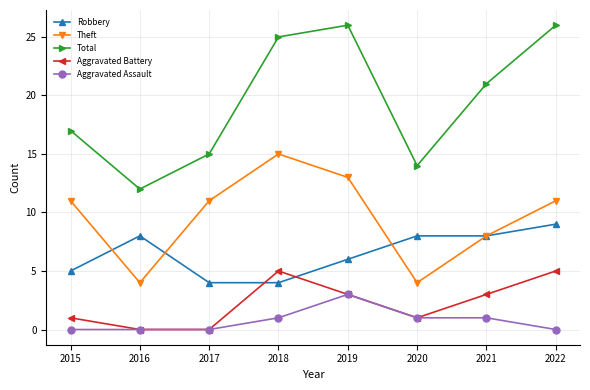

What is the value of the Total point at the 2nd from the left?

12